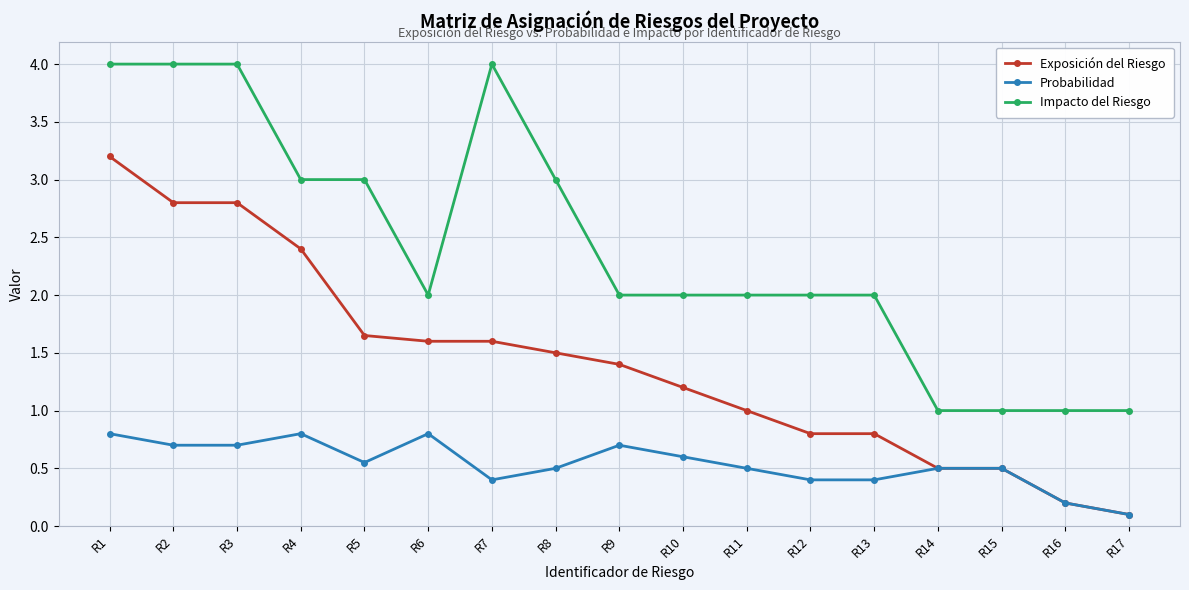

Between R6 and R14, which series saw the biggest shift?

Exposición del Riesgo